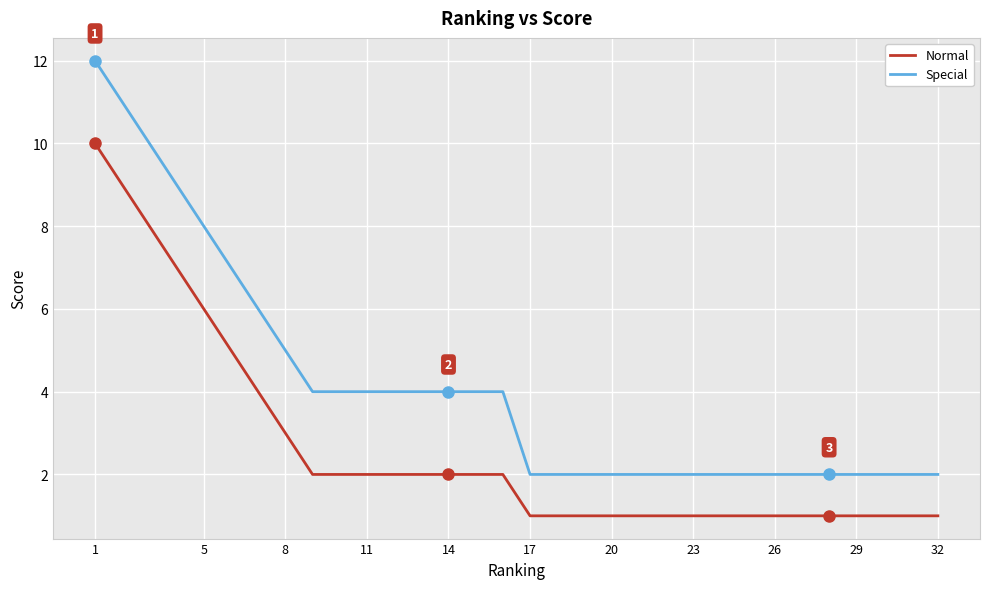

Which series has the largest range (max minus min)?

Special